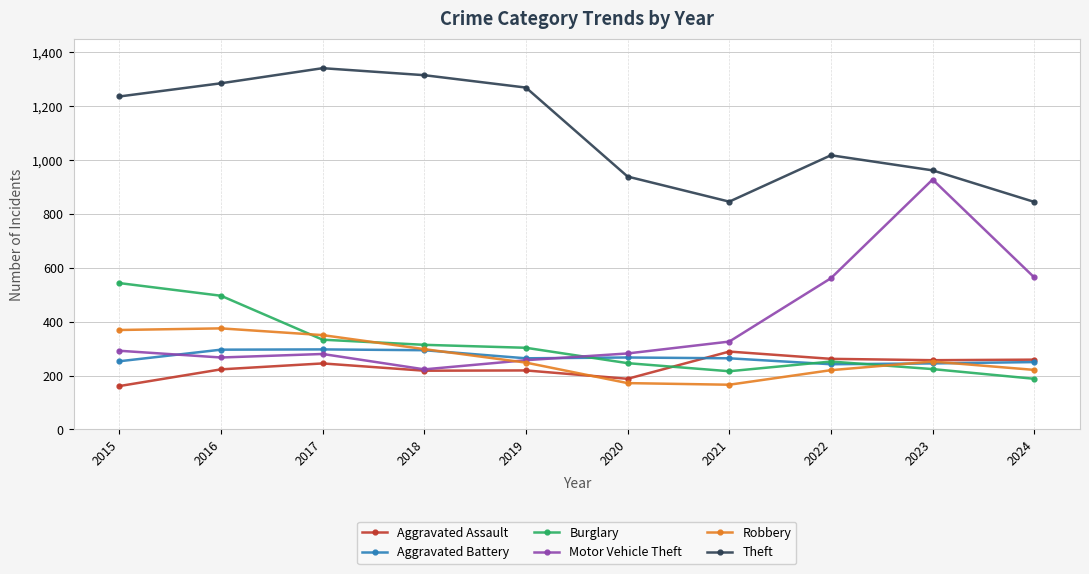

Which series has the largest total across all categories?

Theft